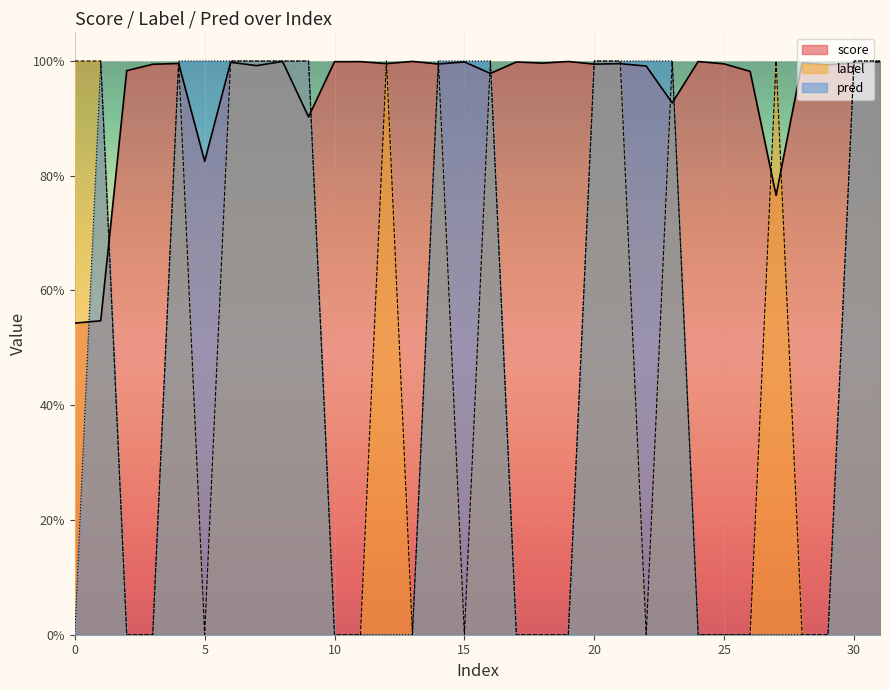

The pred series shows 1.0 at 31. True or false?

True